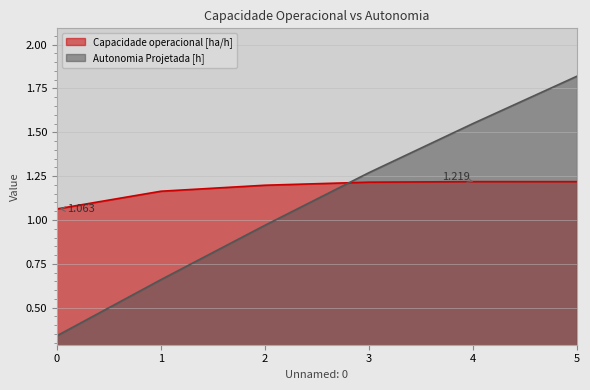

Which series changed the most between 1 and 2?

Autonomia Projetada [h]